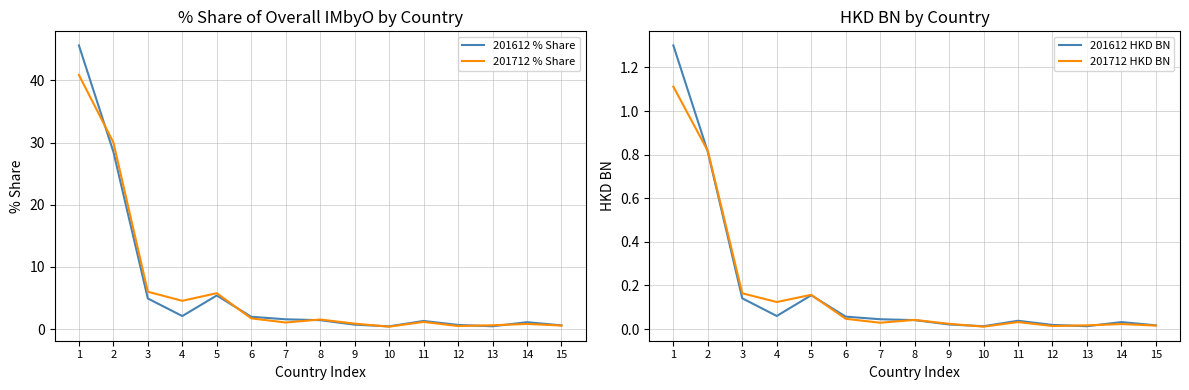

Reading left to right, transcribe all the data shown in this chart.

201612 % Share: 45.6	28.5	4.9	2.1	5.4	2.0	1.6	1.4	0.7	0.5	1.3	0.7	0.5	1.1	0.6
201712 % Share: 40.9	30.0	6.0	4.6	5.8	1.7	1.1	1.6	0.9	0.4	1.2	0.5	0.6	0.8	0.6
201612 HKD BN: 1.3	0.8	0.1	0.1	0.2	0.1	0.0	0.0	0.0	0.0	0.0	0.0	0.0	0.0	0.0
201712 HKD BN: 1.1	0.8	0.2	0.1	0.2	0.0	0.0	0.0	0.0	0.0	0.0	0.0	0.0	0.0	0.0